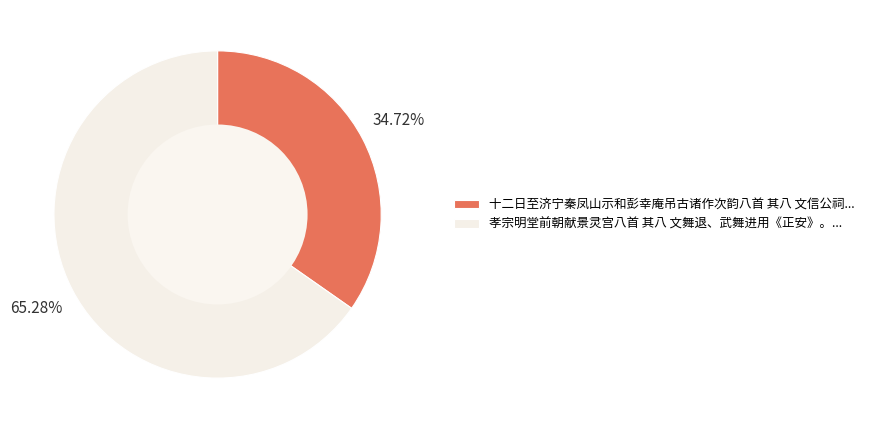

Rank the categories by value from lowest to highest.

十二日至济宁秦凤山示和彭幸庵吊古诸作次韵八首 其八 文信公祠..., 孝宗明堂前朝献景灵宫八首 其八 文舞退、武舞进用《正安》。...